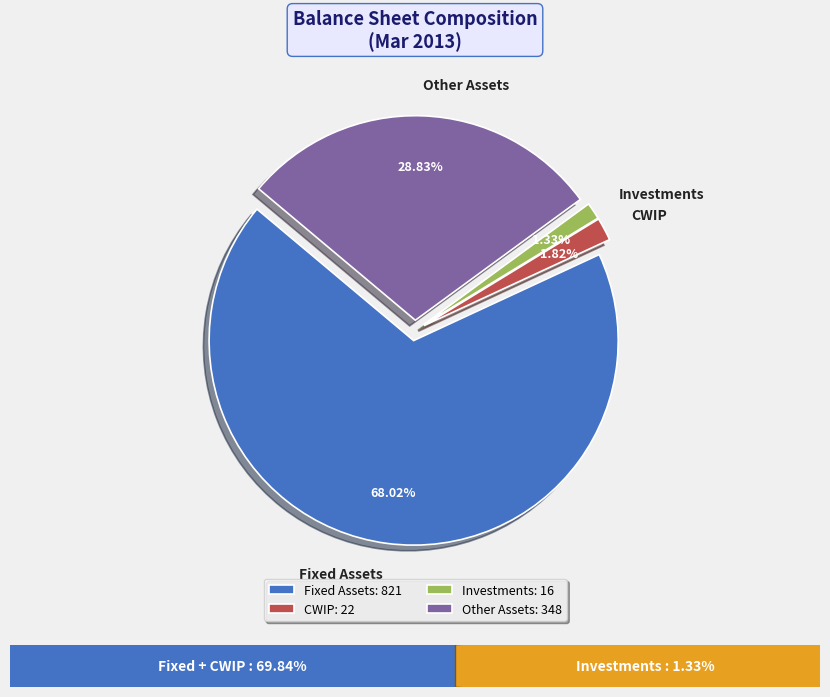

Rank the categories by value from lowest to highest.

Investments, CWIP, Other Assets, Fixed Assets